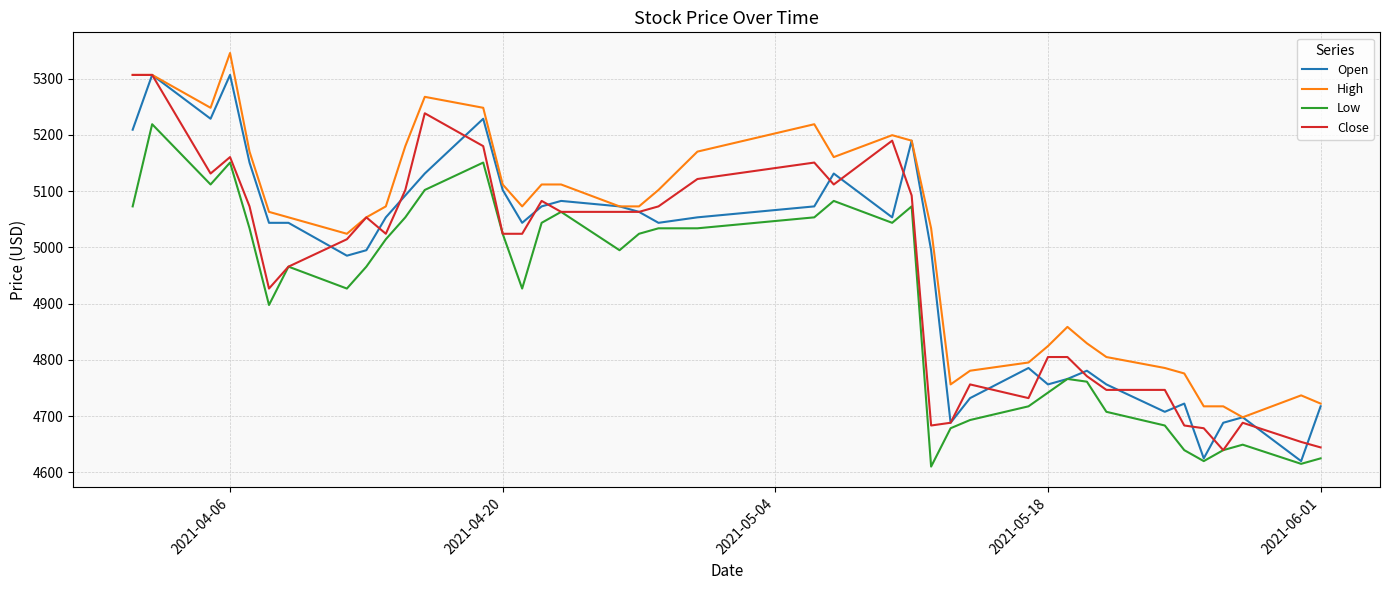

What is the maximum value shown in the chart?

5345.6